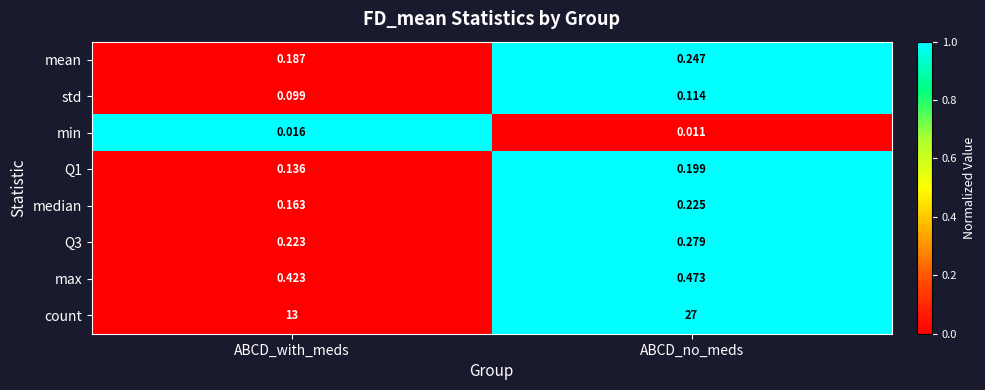

List the series in order of their peak value, highest first.

count, max, Q3, mean, median, Q1, std, min